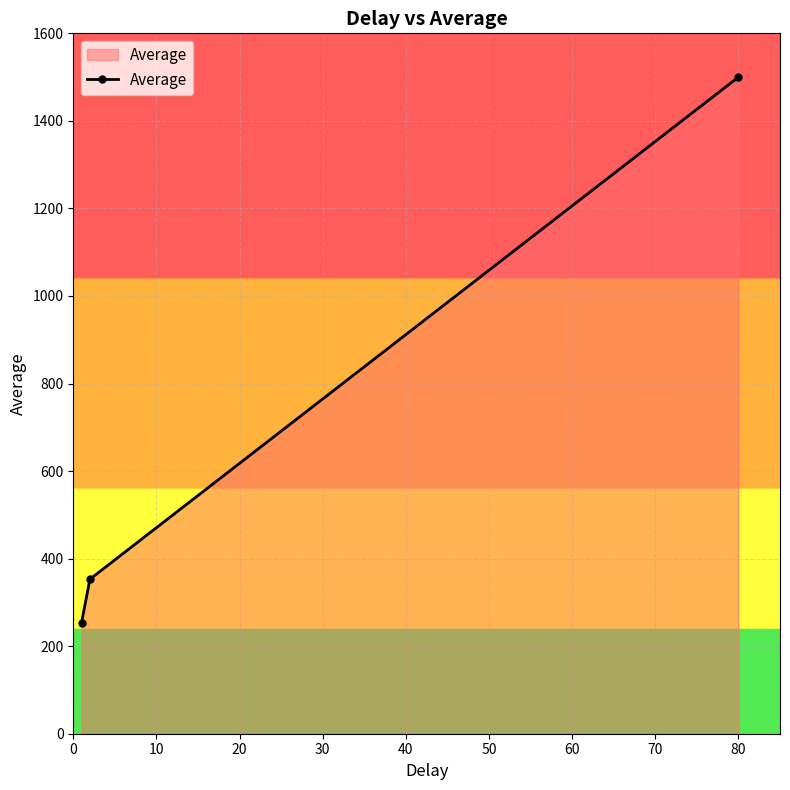

Reading left to right, extract all data points from this chart.

254	353	1500